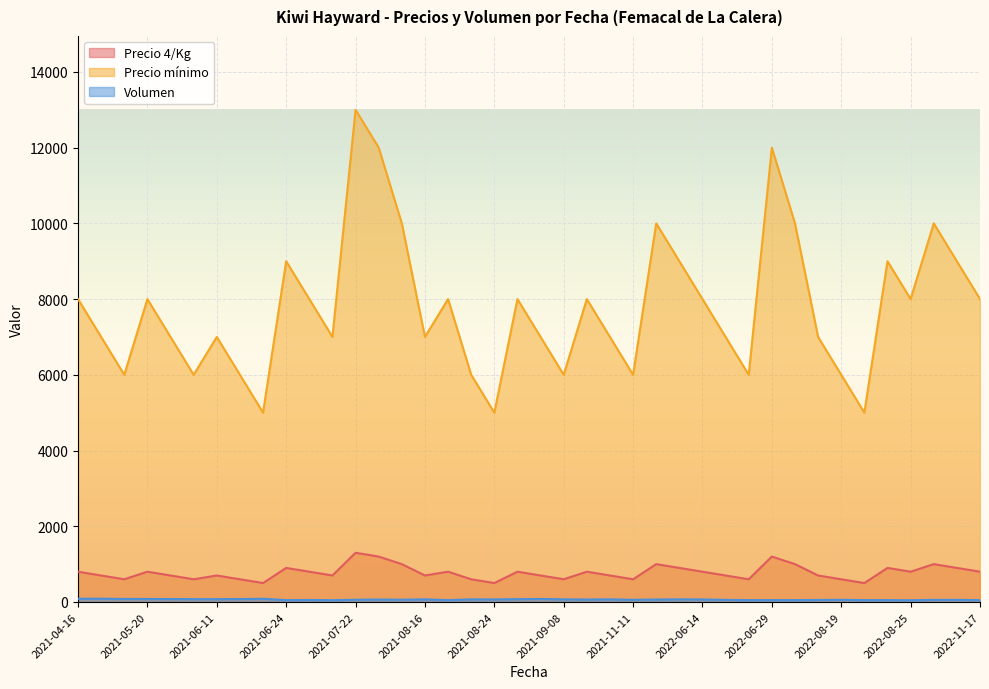

True or false: Precio mínimo and Precio 4/Kg cross at least once.

False